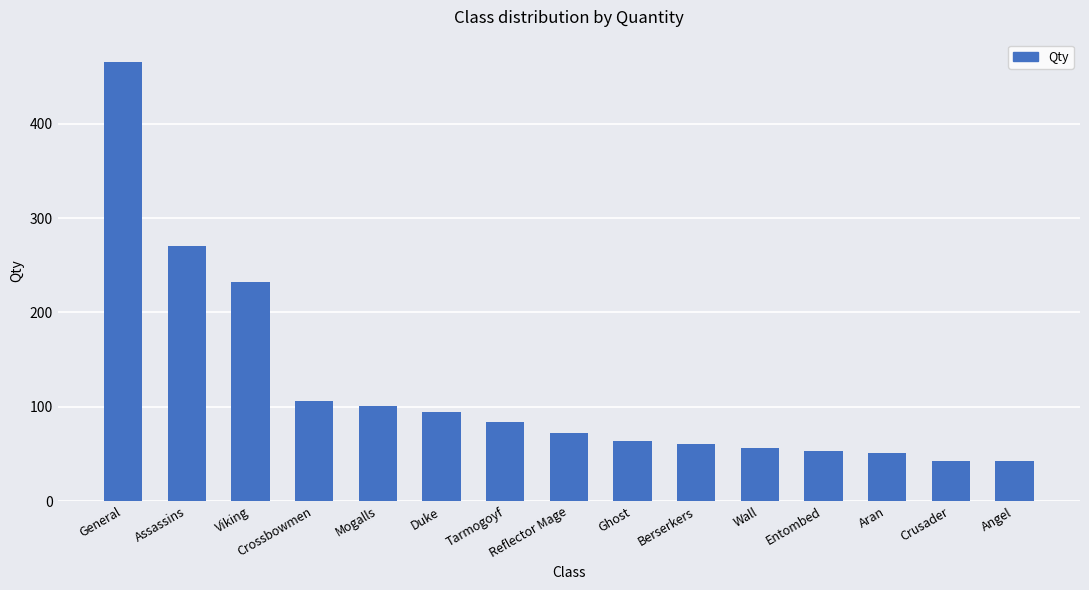

What is the difference between the maximum and minimum values?

424